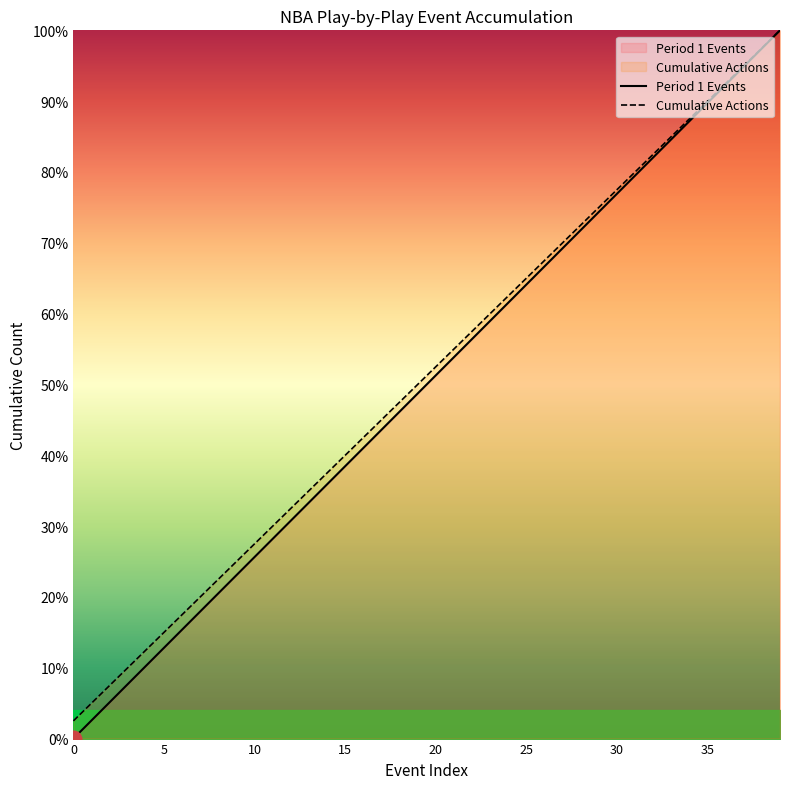

Reading right to left, what are all the values shown in this chart?

Period 1 Events: 100.0	97.4	94.9	92.3	89.7	87.2	84.6	82.1	79.5	76.9	74.4	71.8	69.2	66.7	64.1	61.5	59.0	56.4	53.8	51.3	48.7	46.2	43.6	41.0	38.5	35.9	33.3	30.8	28.2	25.6	23.1	20.5	17.9	15.4	12.8	10.3	7.7	5.1	2.6	0.0
Cumulative Actions: 100.0	97.5	95.0	92.5	90.0	87.5	85.0	82.5	80.0	77.5	75.0	72.5	70.0	67.5	65.0	62.5	60.0	57.5	55.0	52.5	50.0	47.5	45.0	42.5	40.0	37.5	35.0	32.5	30.0	27.5	25.0	22.5	20.0	17.5	15.0	12.5	10.0	7.5	5.0	2.5